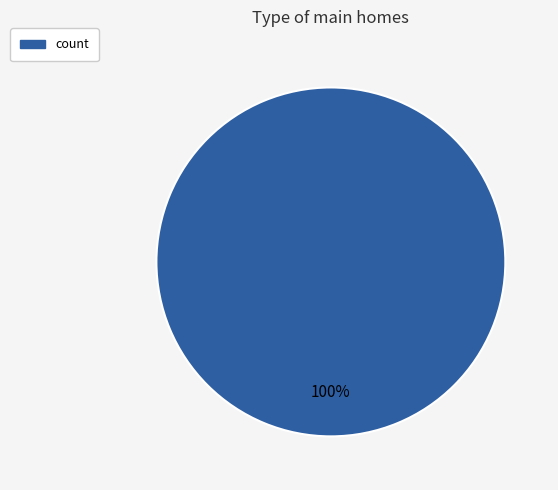

Does any single category account for the majority?

Yes